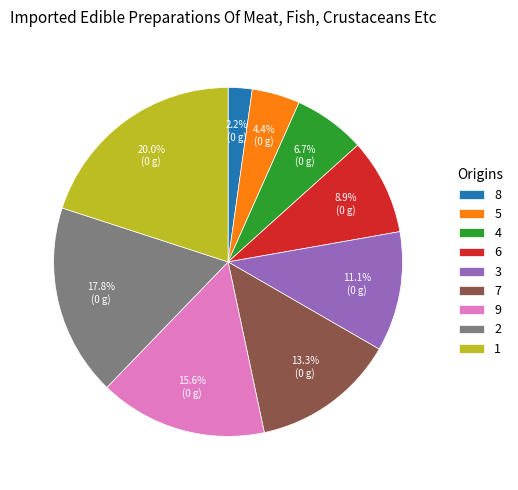

To the nearest percent, what is the combined percentage of 9 and 4?

22%